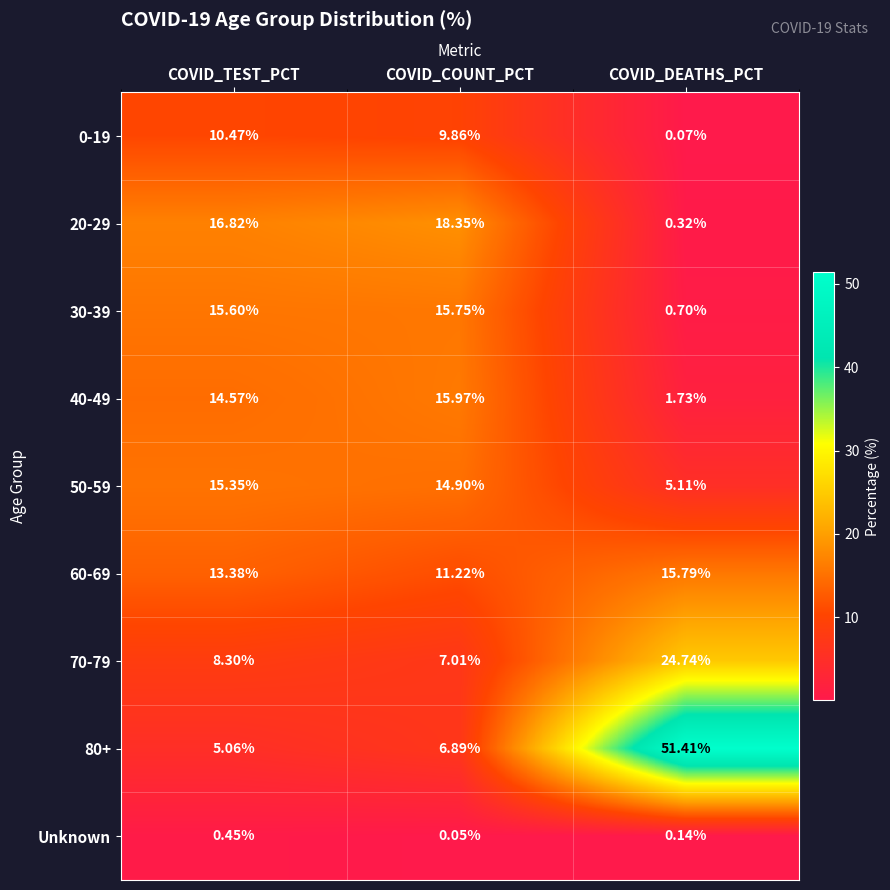

Is the value of 50-59 at COVID_TEST_PCT greater than the value of 60-69 at COVID_COUNT_PCT?

Yes